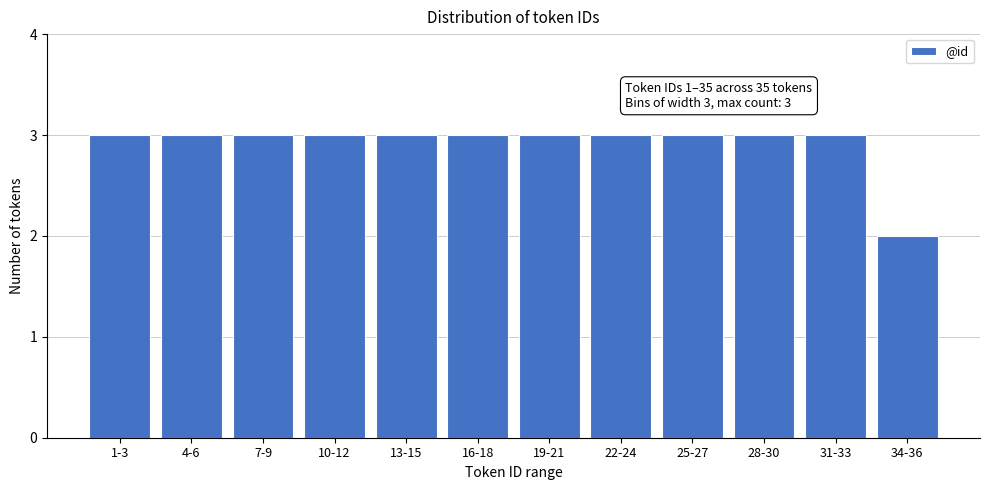

Reading right to left, what are all the values shown in this chart?

2	3	3	3	3	3	3	3	3	3	3	3